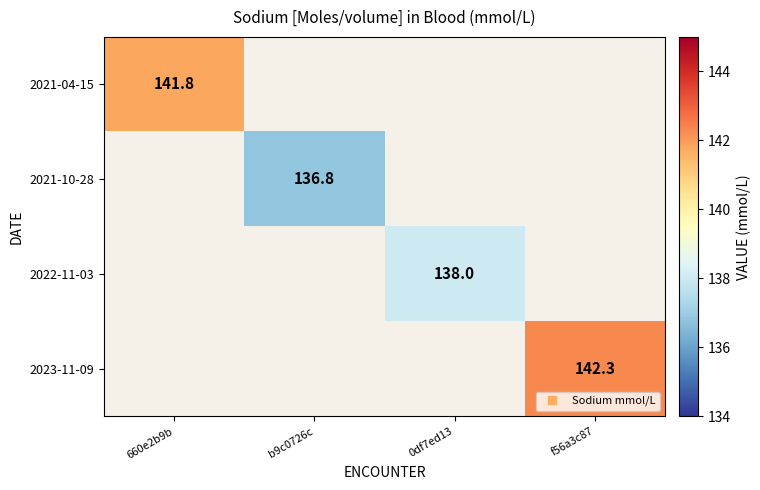

How many data points does each series have?

4